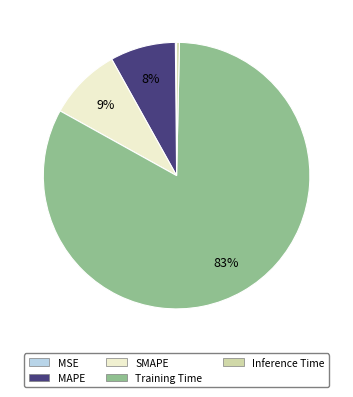

Which slice is the largest?

Training Time